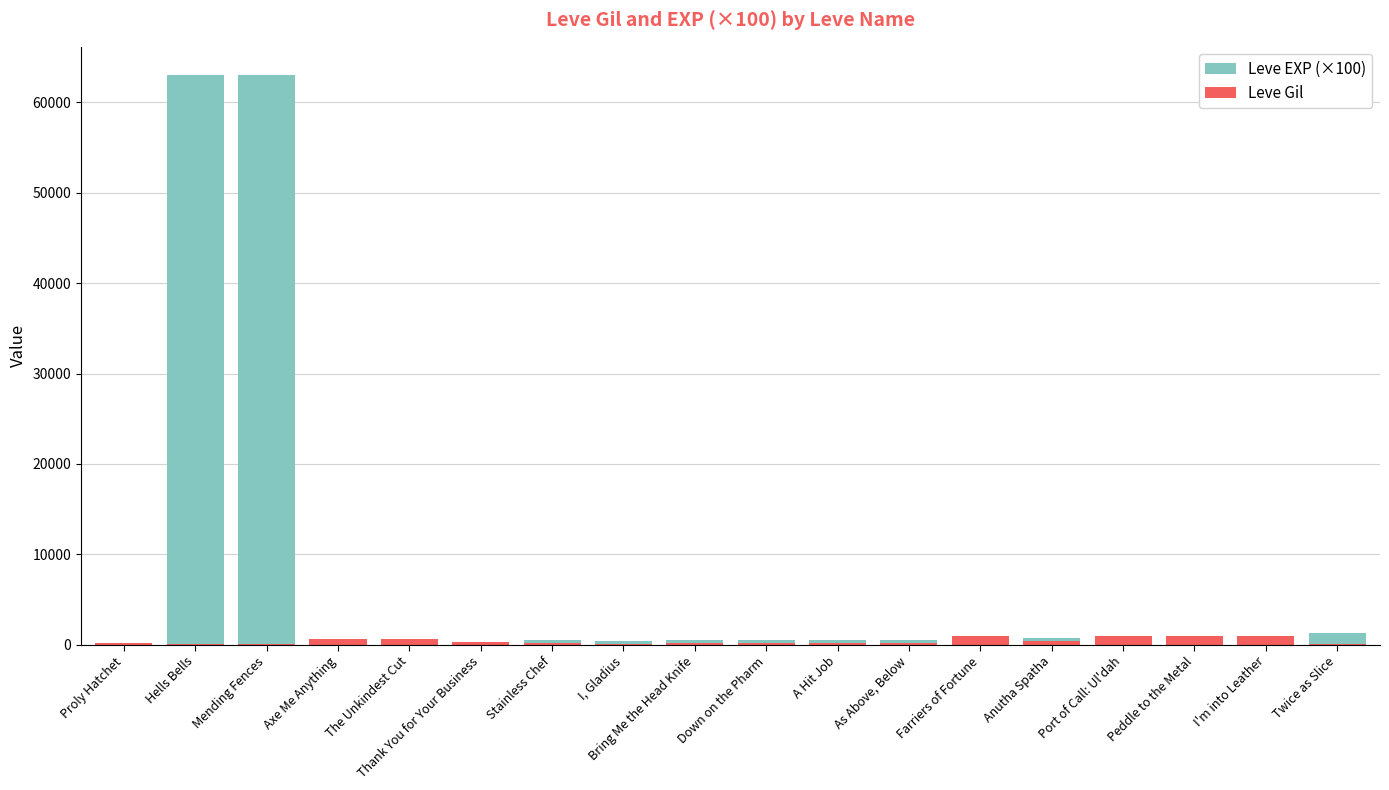

List the series in order of their peak value, lowest first.

Leve Gil, Leve EXP (×100)